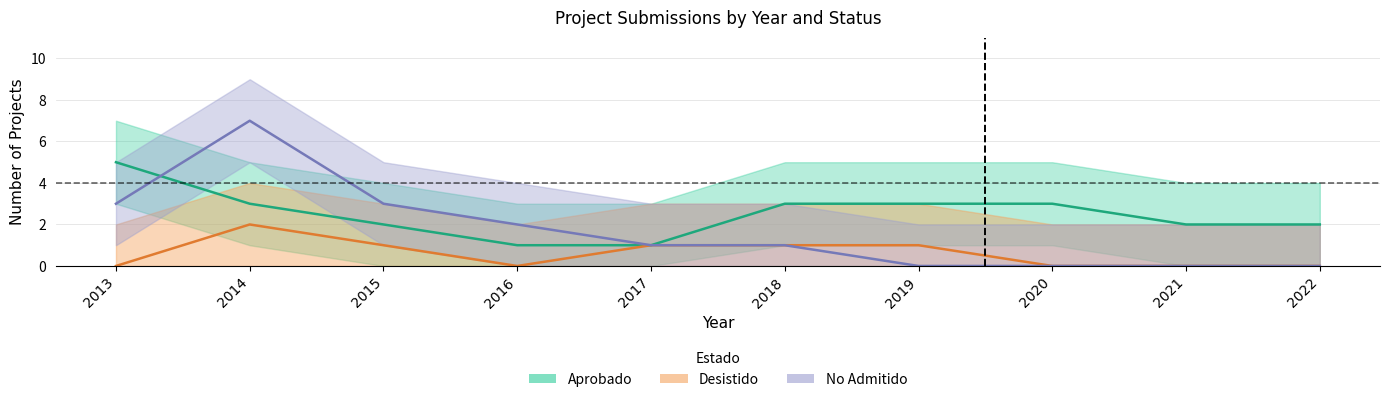

Which label corresponds to the smallest value in the chart?

2013